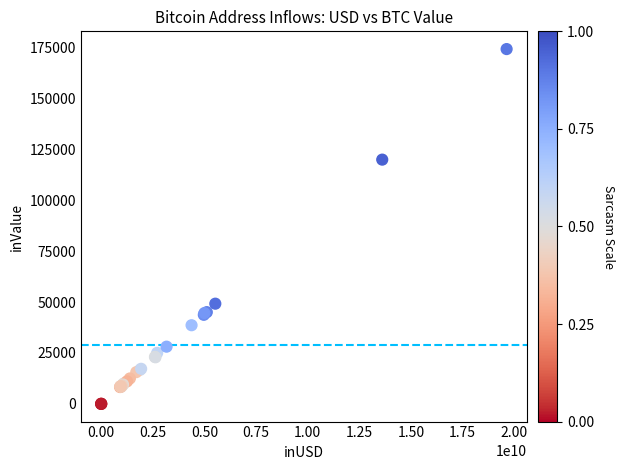

What Y value in the scatter plot is closest to 87125?

119948.9